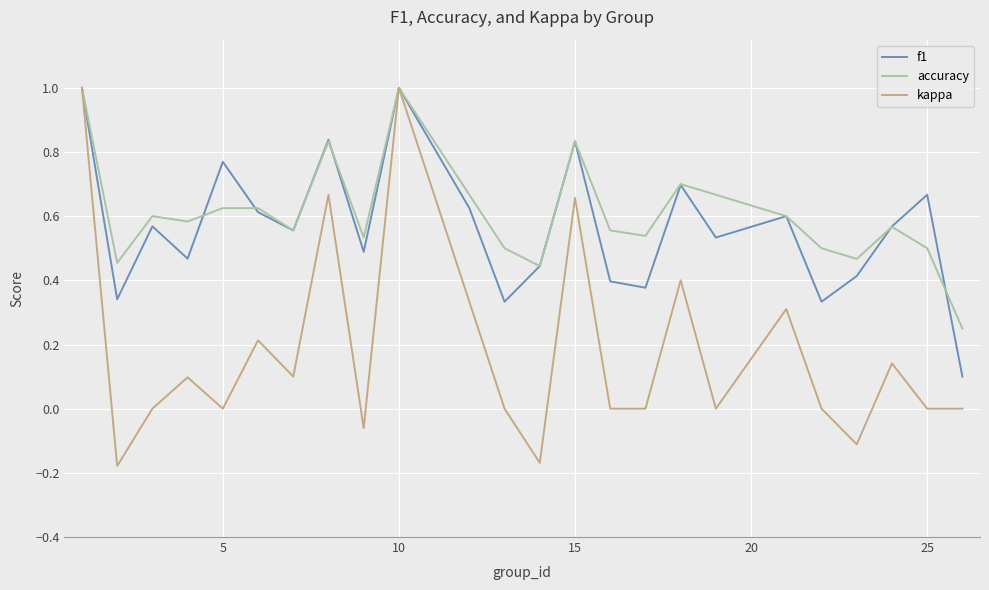

What is the greatest value displayed?

1.0